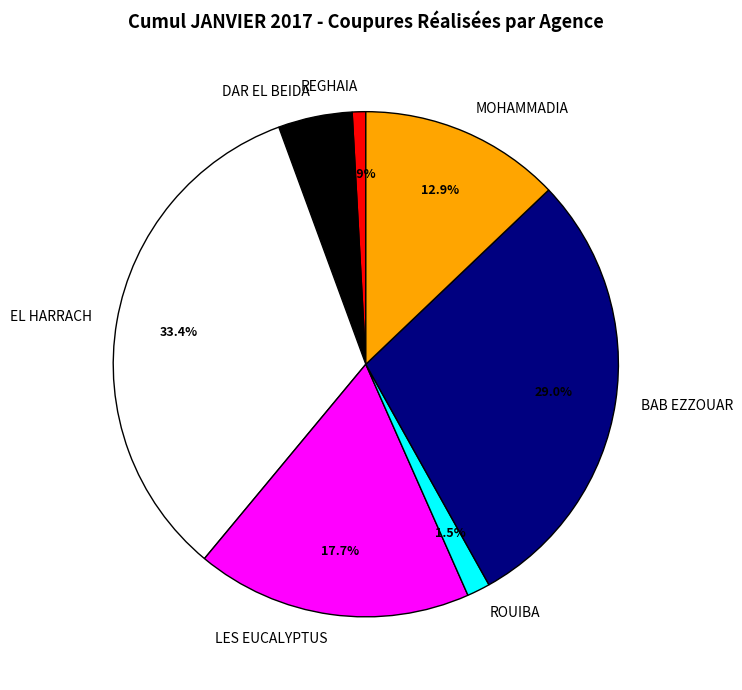

What is the ratio of the value at LES EUCALYPTUS to the value at BAB EZZOUAR?

0.6